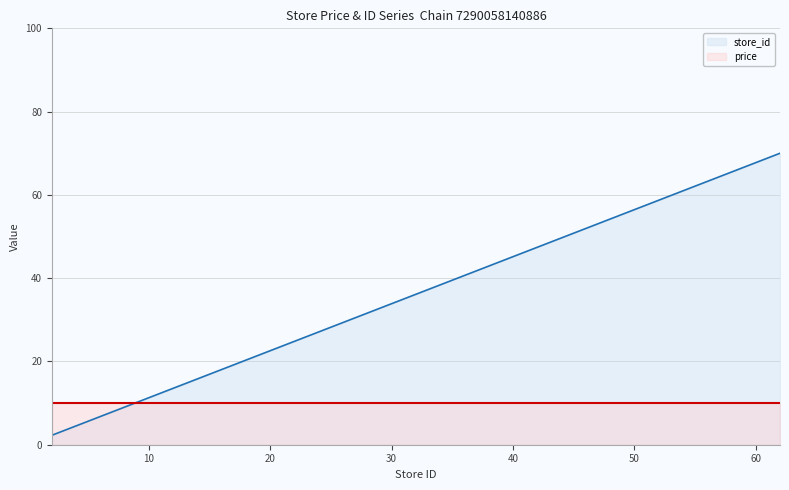

At which category does the chart reach its peak across all series?

62